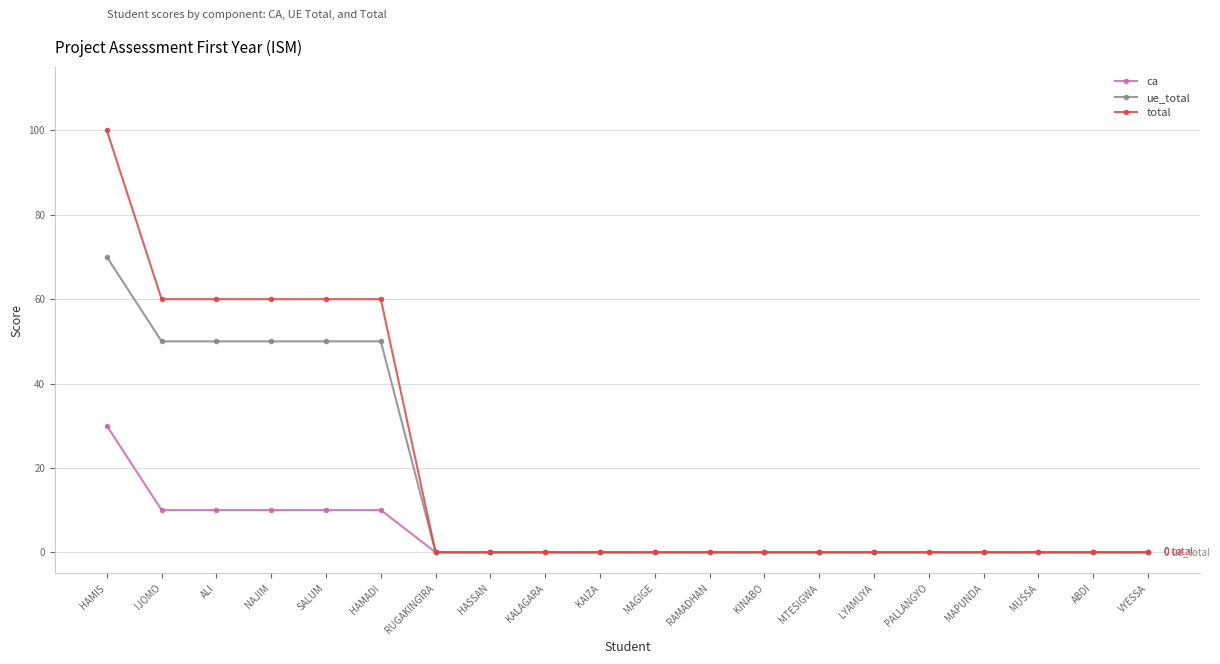

Which series has the largest range (max minus min)?

total